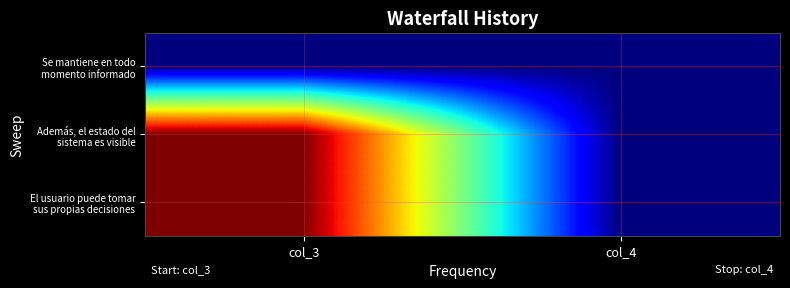

Count the number of categories in the chart.

2